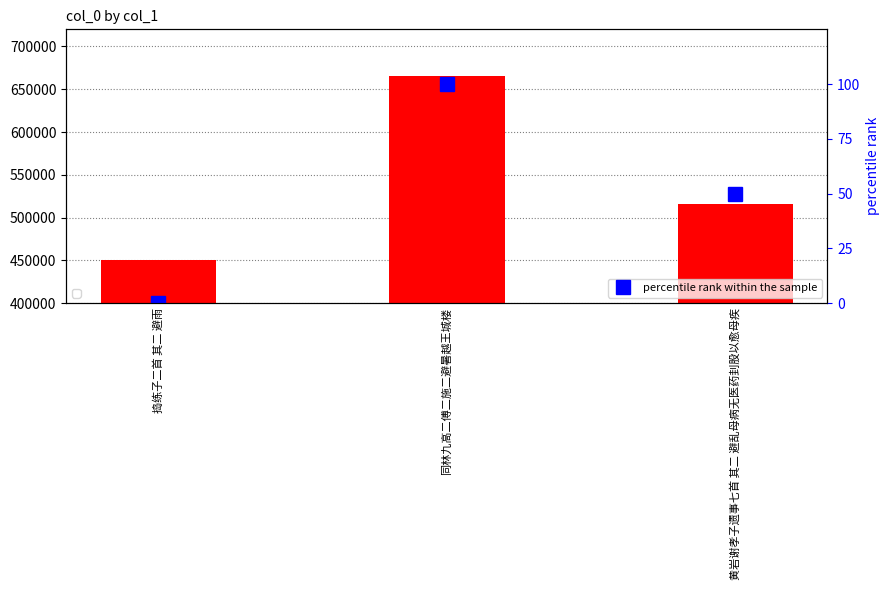

What is the label of the 2nd bar from the left?

同林九高二傅二施二避暑越王城楼